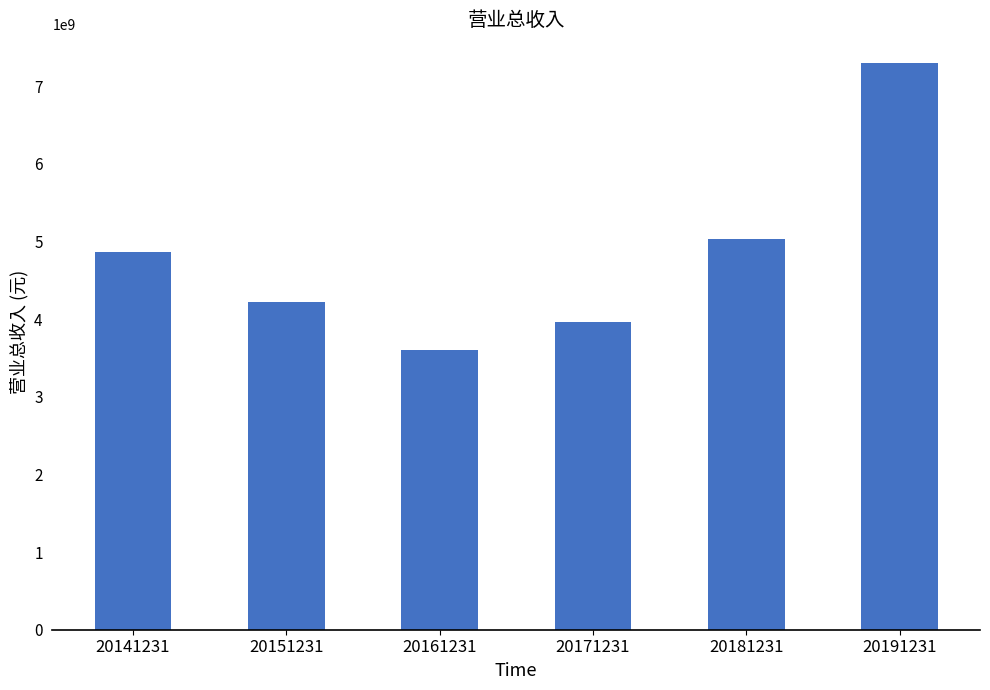

What is the sum of all values?

28990117364.4